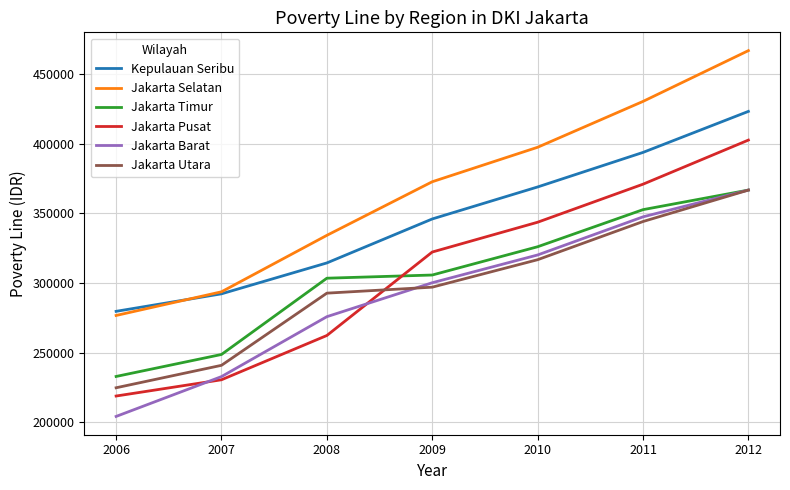

What is the total value across all series at 2006?

1436662